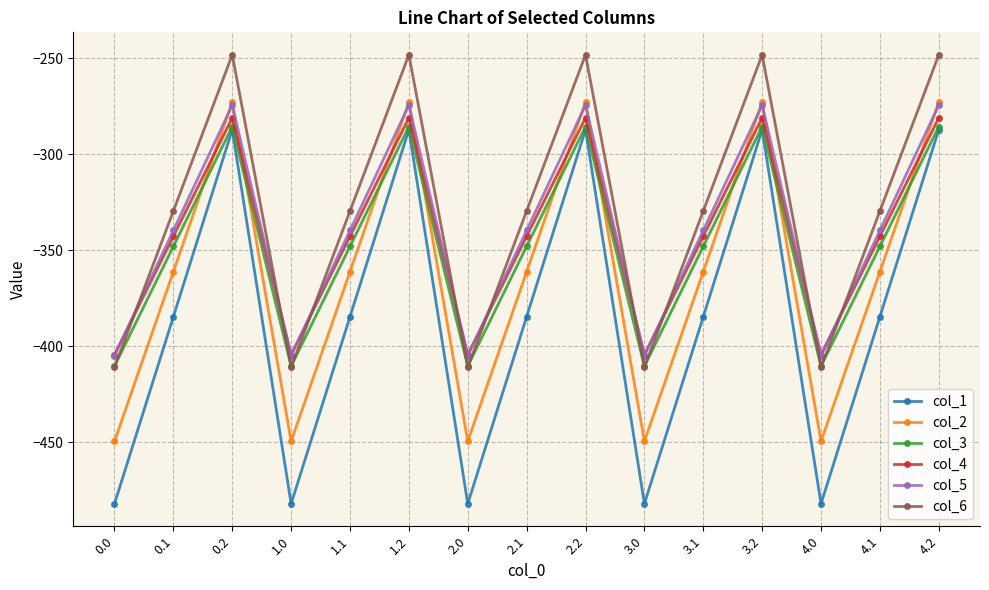

Reading right to left, what are all the values shown in this chart?

col_1: 4.2=-287.1	4.1=-384.6	4.0=-482.0	3.2=-287.1	3.1=-384.6	3.0=-482.0	2.2=-287.1	2.1=-384.6	2.0=-482.0	1.2=-287.1	1.1=-384.6	1.0=-482.0	0.2=-287.1	0.1=-384.6	0.0=-482.0
col_2: 4.2=-272.7	4.1=-361.1	4.0=-449.5	3.2=-272.7	3.1=-361.1	3.0=-449.5	2.2=-272.7	2.1=-361.1	2.0=-449.5	1.2=-272.7	1.1=-361.1	1.0=-449.5	0.2=-272.7	0.1=-361.1	0.0=-449.5
col_3: 4.2=-285.5	4.1=-347.9	4.0=-410.3	3.2=-285.5	3.1=-347.9	3.0=-410.3	2.2=-285.5	2.1=-347.9	2.0=-410.3	1.2=-285.5	1.1=-347.9	1.0=-410.3	0.2=-285.5	0.1=-347.9	0.0=-410.3
col_4: 4.2=-281.0	4.1=-342.7	4.0=-404.4	3.2=-281.0	3.1=-342.7	3.0=-404.4	2.2=-281.0	2.1=-342.7	2.0=-404.4	1.2=-281.0	1.1=-342.7	1.0=-404.4	0.2=-281.0	0.1=-342.7	0.0=-404.4
col_5: 4.2=-274.4	4.1=-339.6	4.0=-404.9	3.2=-274.4	3.1=-339.6	3.0=-404.9	2.2=-274.4	2.1=-339.6	2.0=-404.9	1.2=-274.4	1.1=-339.6	1.0=-404.9	0.2=-274.4	0.1=-339.6	0.0=-404.9
col_6: 4.2=-248.1	4.1=-329.5	4.0=-410.8	3.2=-248.1	3.1=-329.5	3.0=-410.8	2.2=-248.1	2.1=-329.5	2.0=-410.8	1.2=-248.1	1.1=-329.5	1.0=-410.8	0.2=-248.1	0.1=-329.5	0.0=-410.8